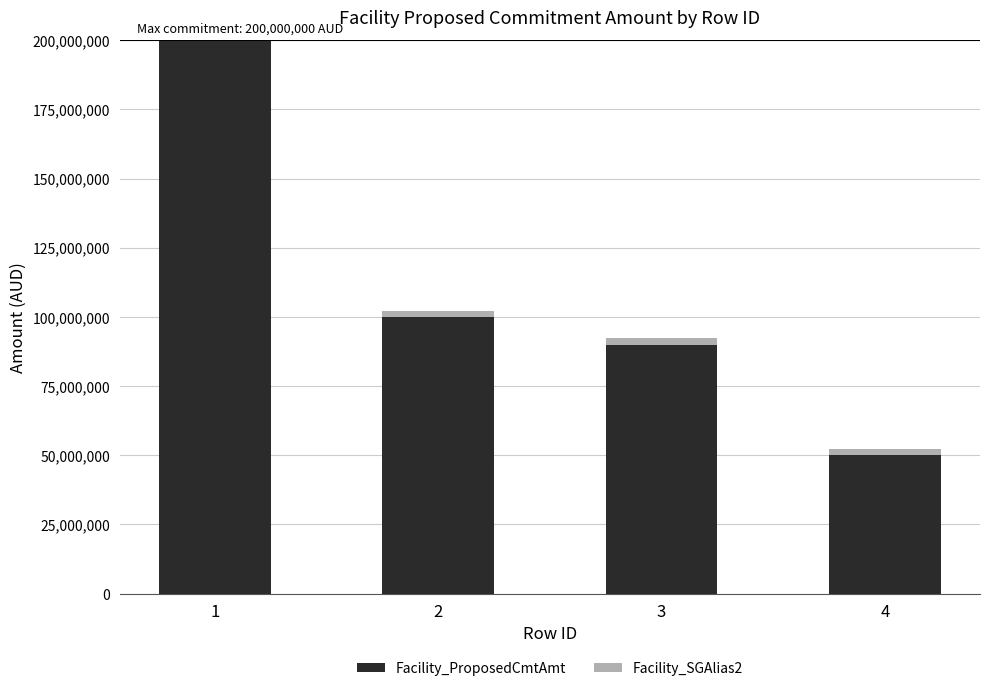

What is the highest value of the Facility_ProposedCmtAmt series?

200000000